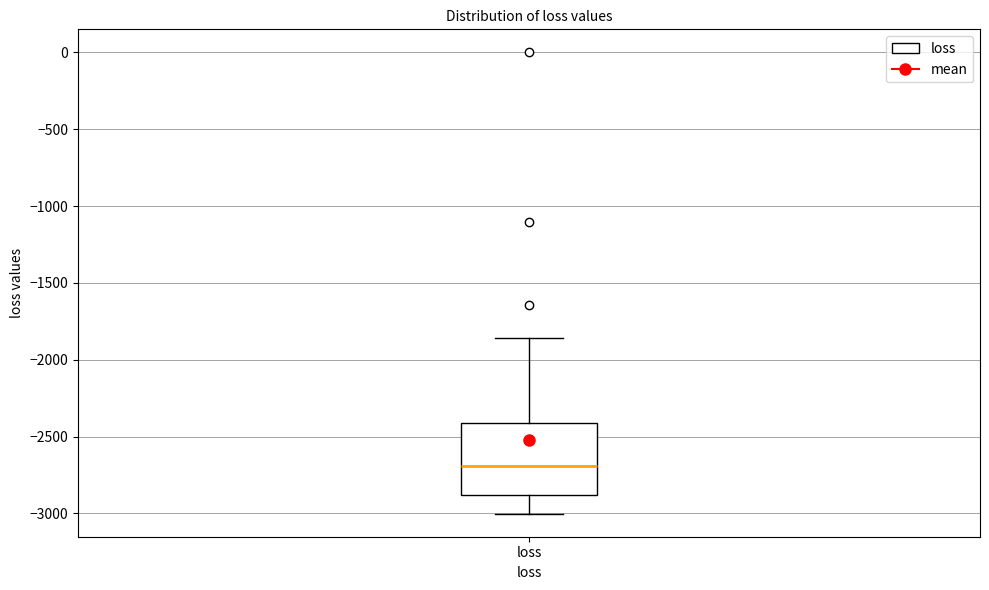

Where does the upper whisker of the box for loss end on the y-axis? The values are not printed on the chart, so give them approximately, as read against the axis.

-1850